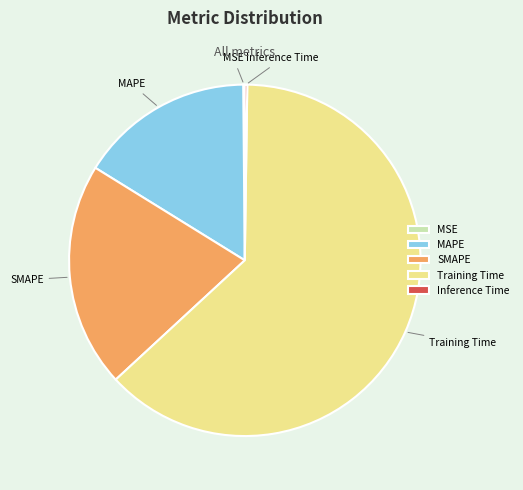

Do Training Time and SMAPE together represent more than half of the pie?

Yes